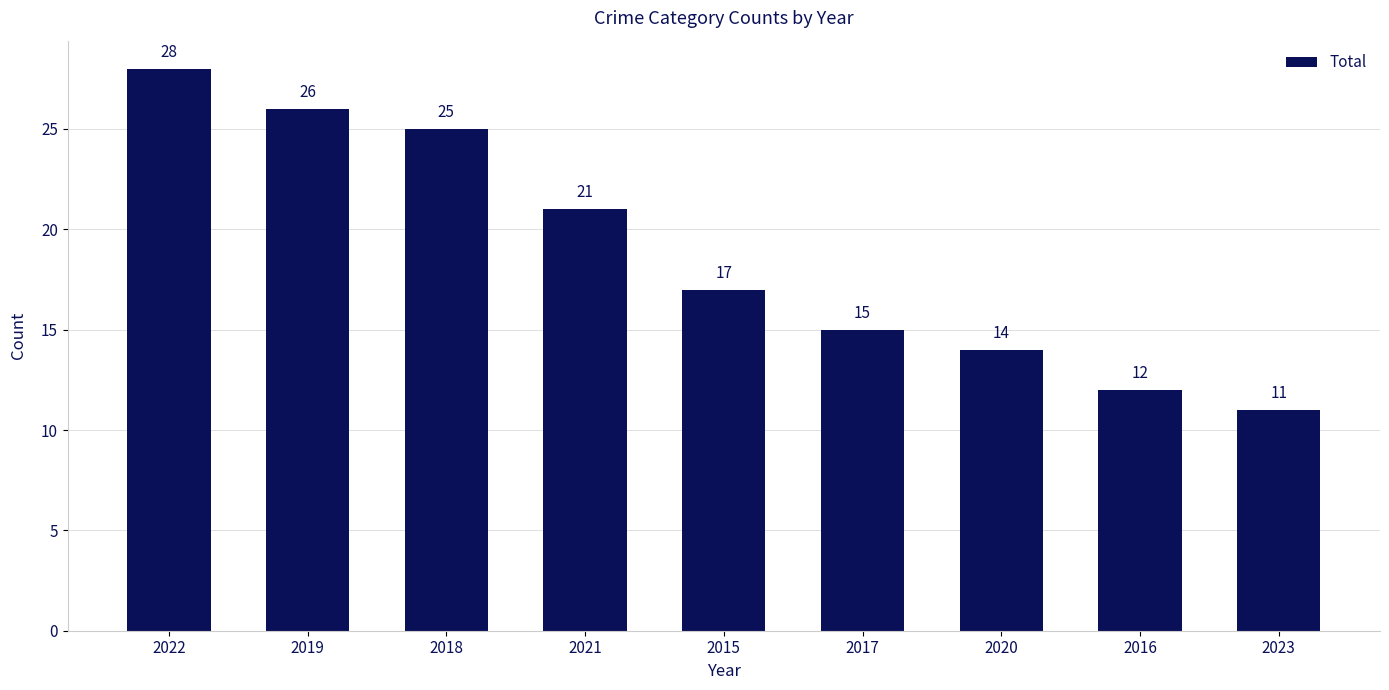

Which label corresponds to the largest value in the chart?

2022